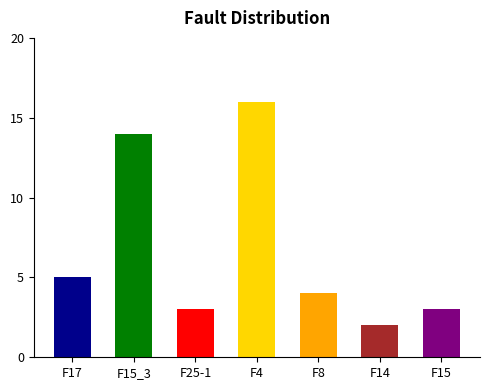

At which category does the chart reach its peak across all series?

F4